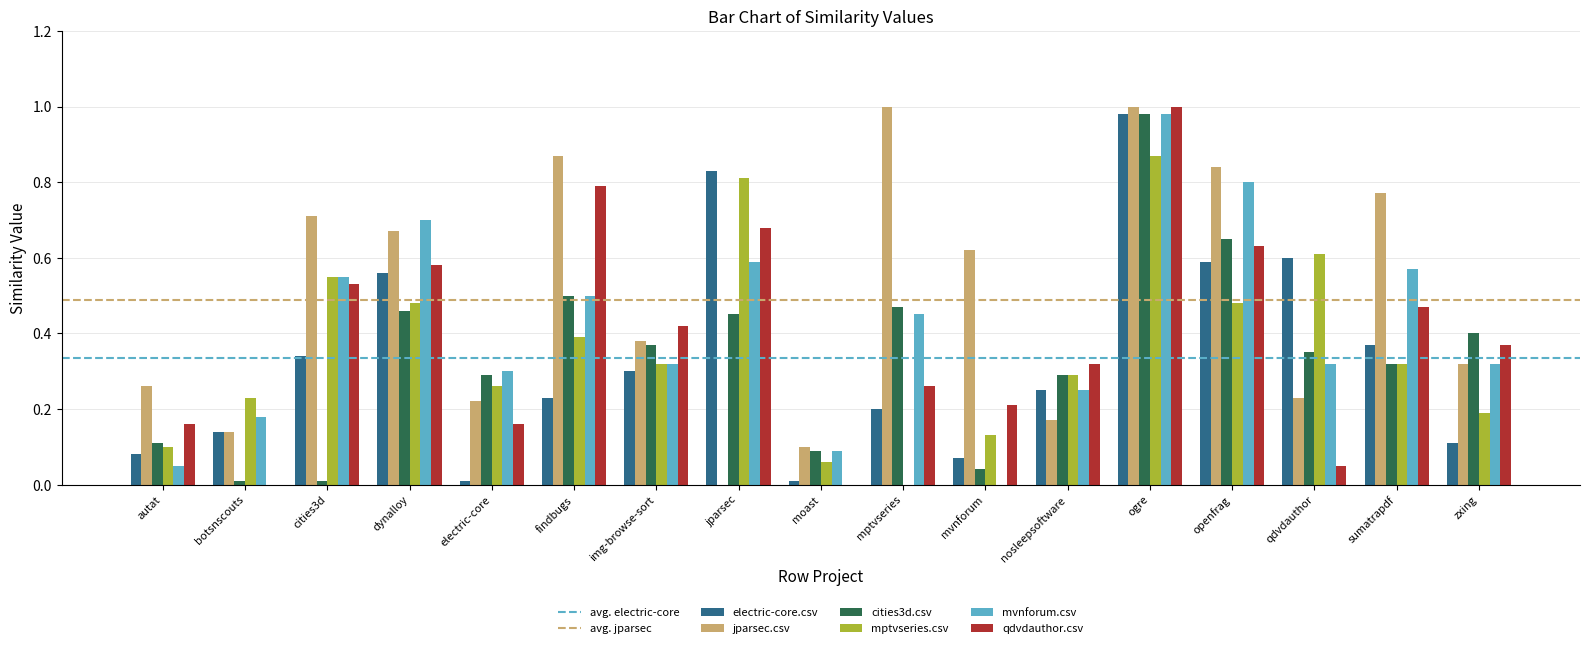

Is it true that mptvseries.csv equals 0.6 at cities3d?

True